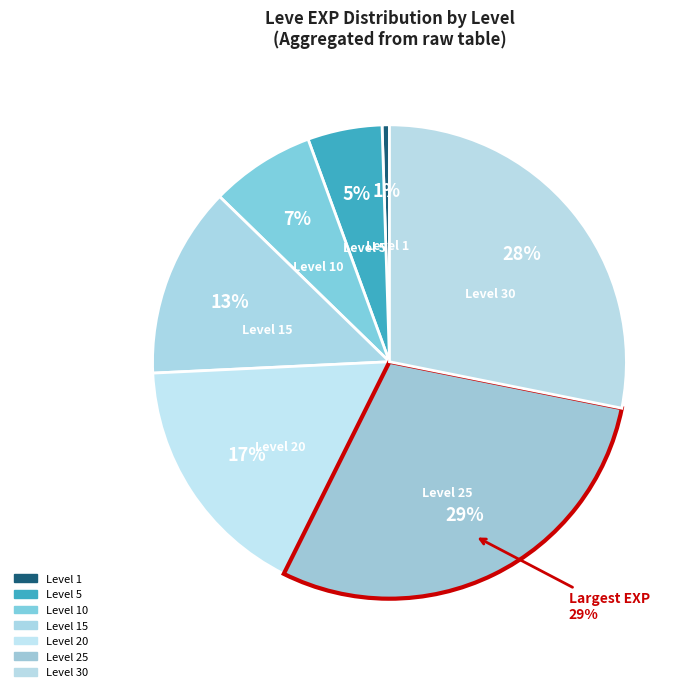

True or false: 5 accounts for 17% of the total.

False